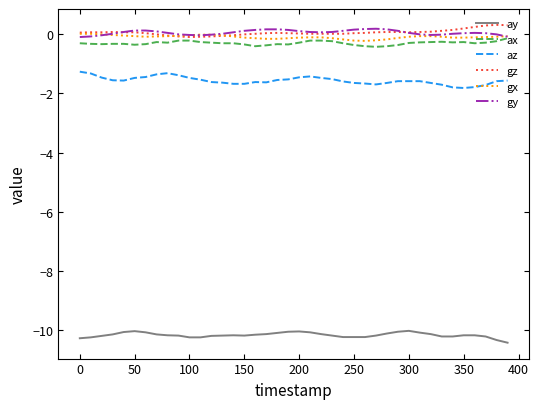

What is the minimum value shown in the chart?

-10.4